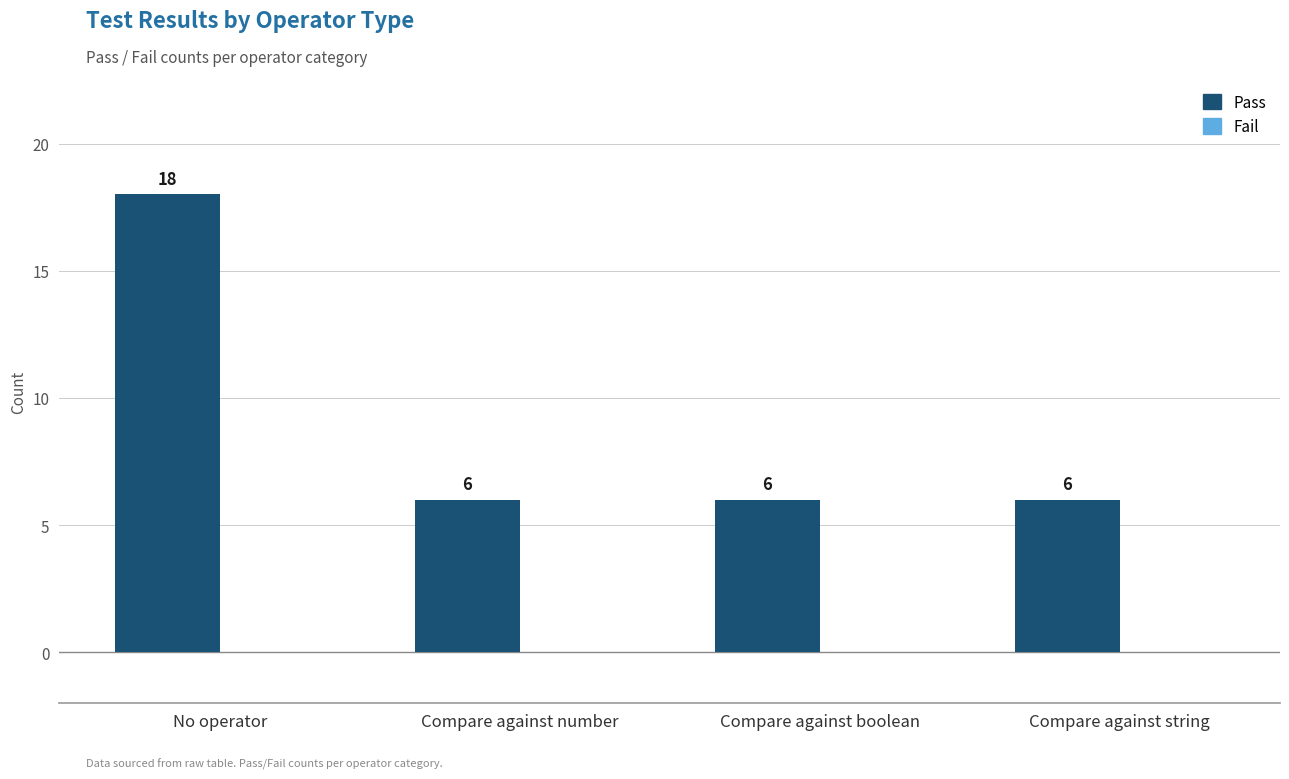

How many values are between 6 and 18?

4